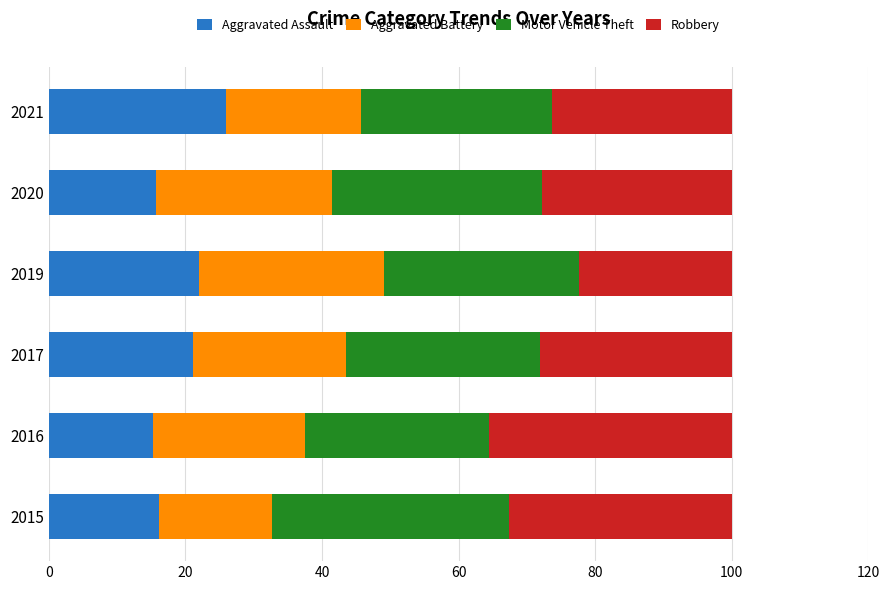

What is the total value across all series at 2021?

100.0